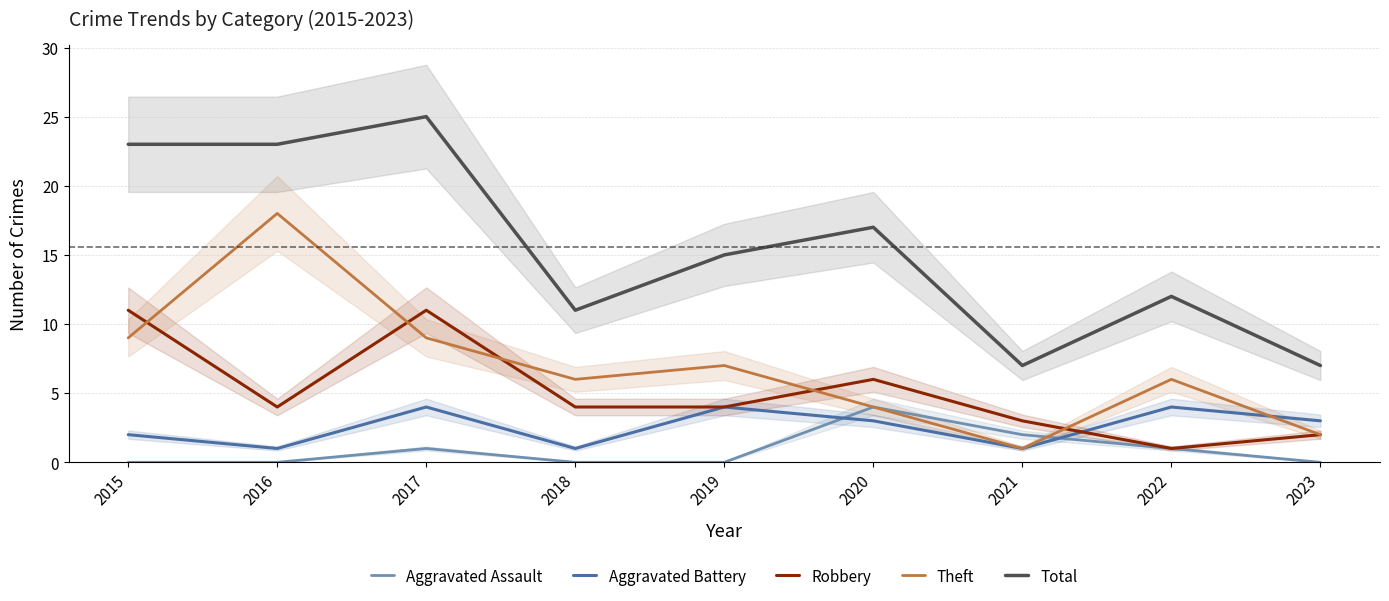

True or false: Theft has more than 0 interior local peaks.

True